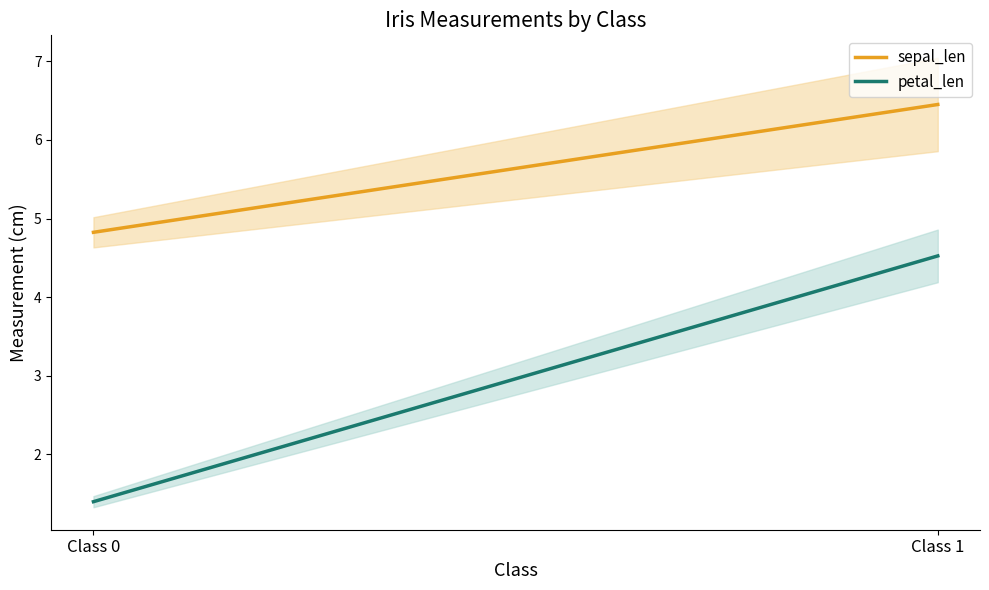

True or false: petal_len and sepal_len intersect in this chart.

False